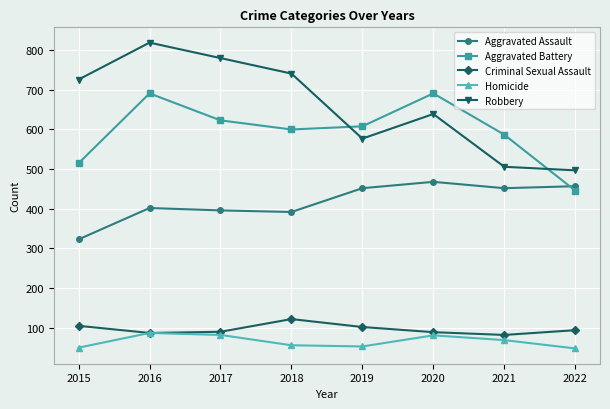

Which label corresponds to the largest value in the chart?

2016